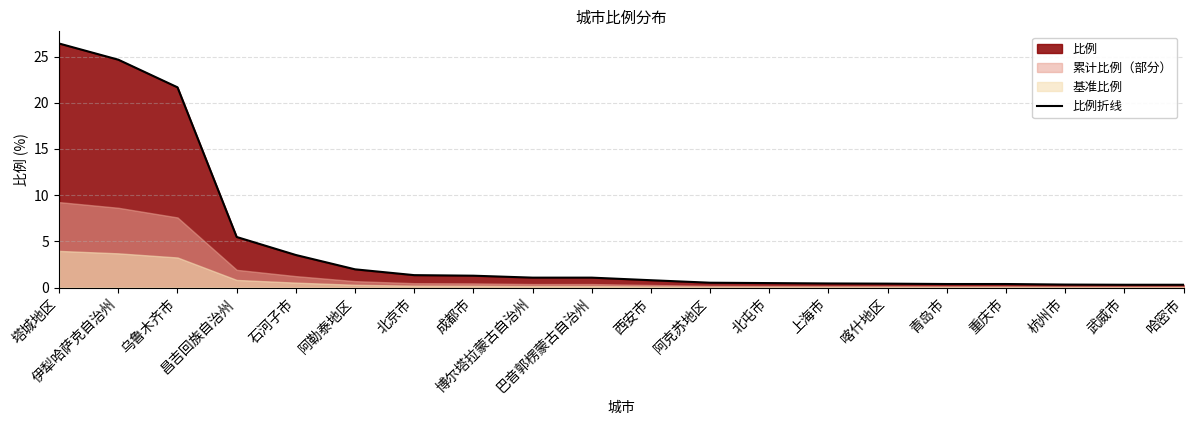

True or false: the data shows 24.7 at 伊犁哈萨克自治州.

True